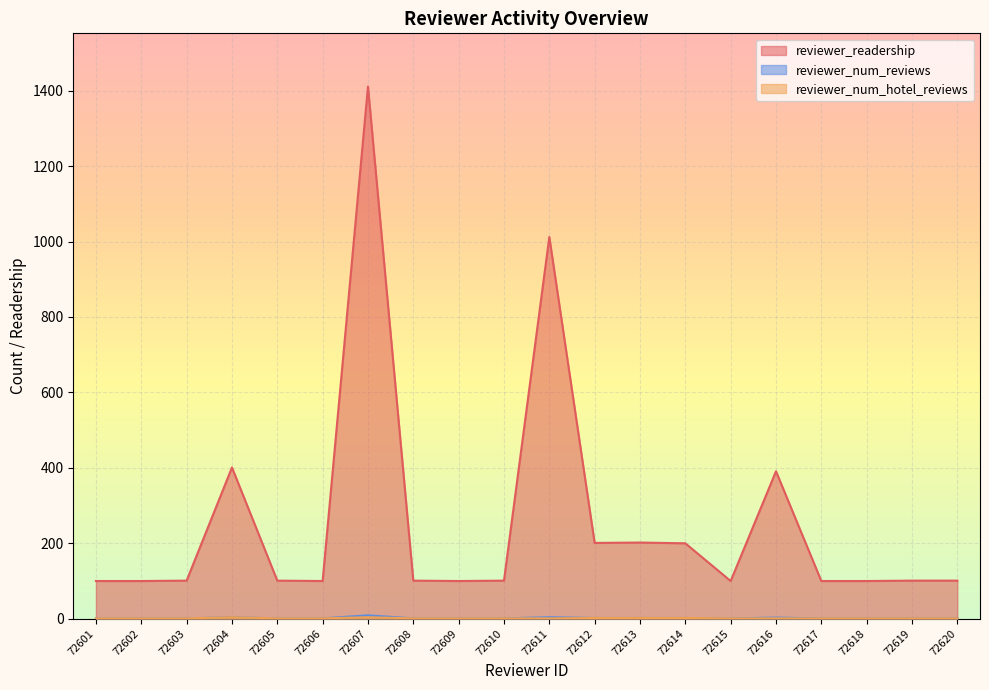

What is the minimum value for reviewer_num_reviews?

1